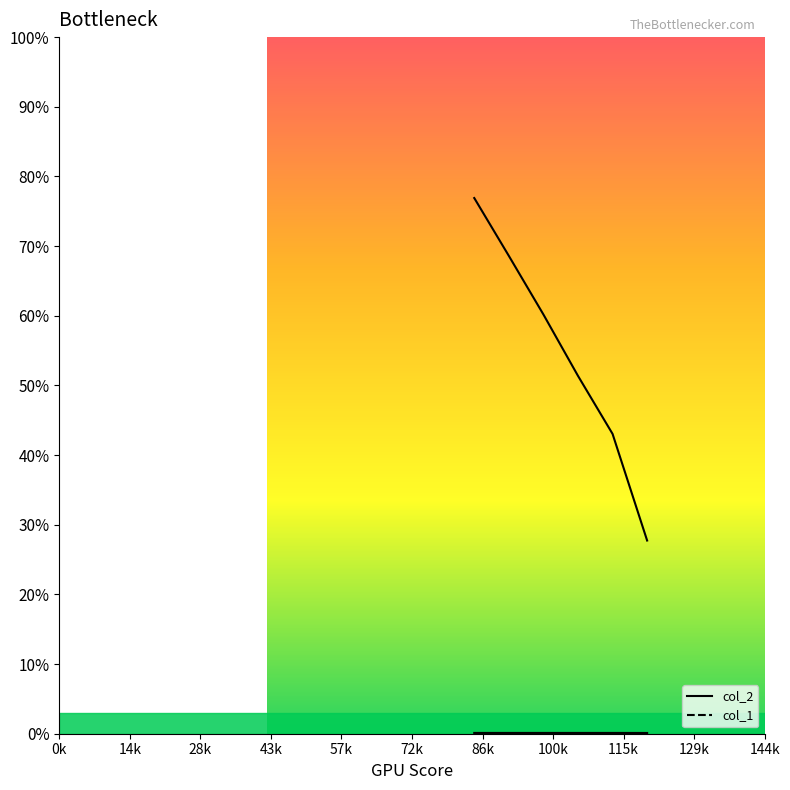

What are all the series names shown in the legend?

col_2, col_1